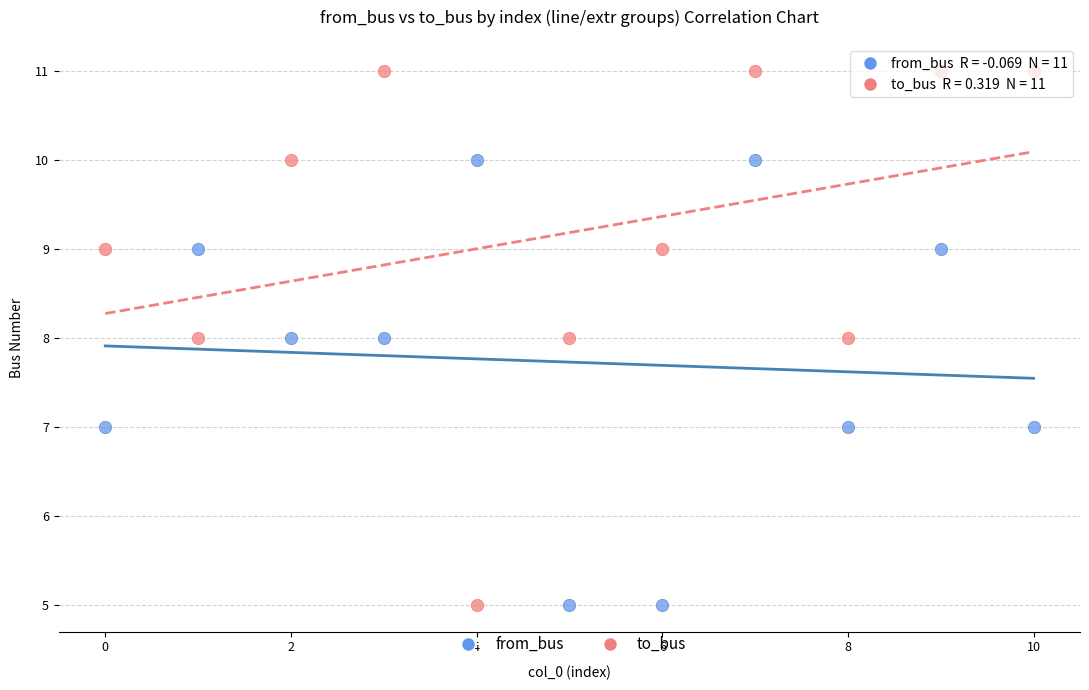

Across all data points, what is the range of Y values (max minus min)?

6